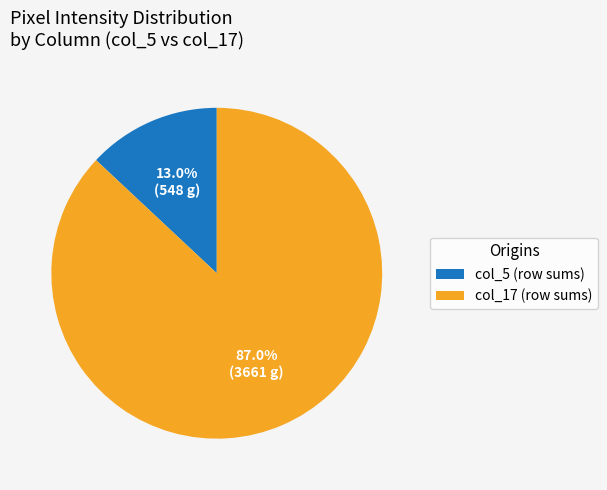

What is the largest slice in the pie chart?

col_17 (row sums)